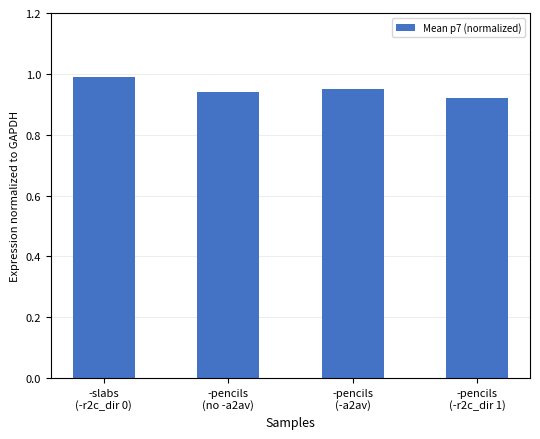

Count the number of data series in this chart.

1